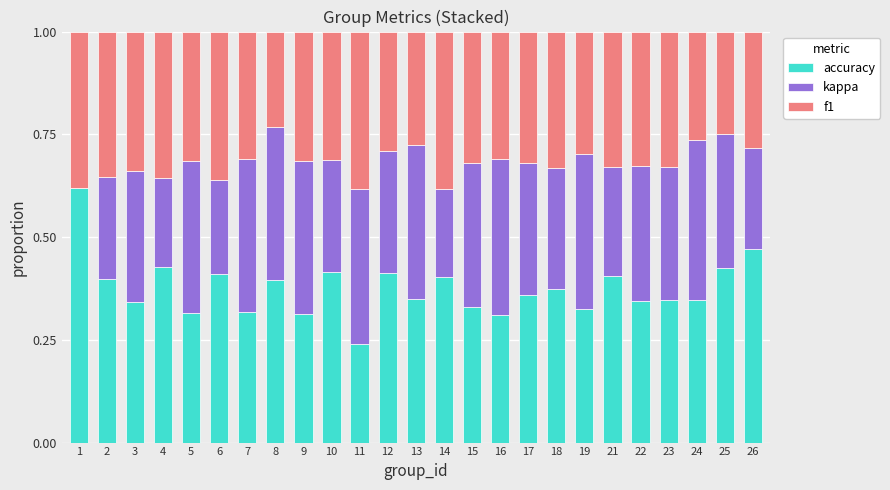

What is the total value across all series at 18?

1.0